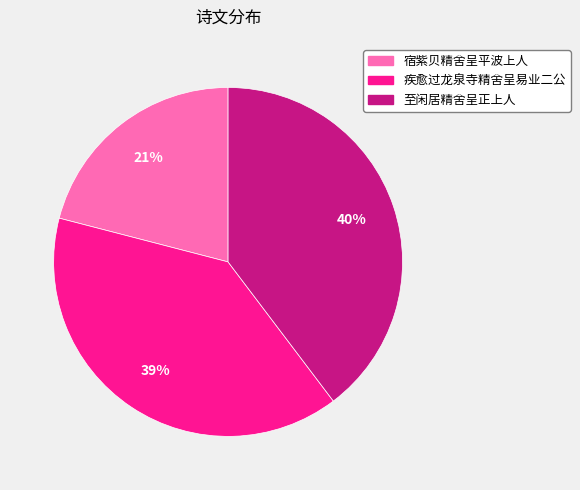

Is it true that 宿紫贝精舍呈平波上人 is 21% of the pie?

True